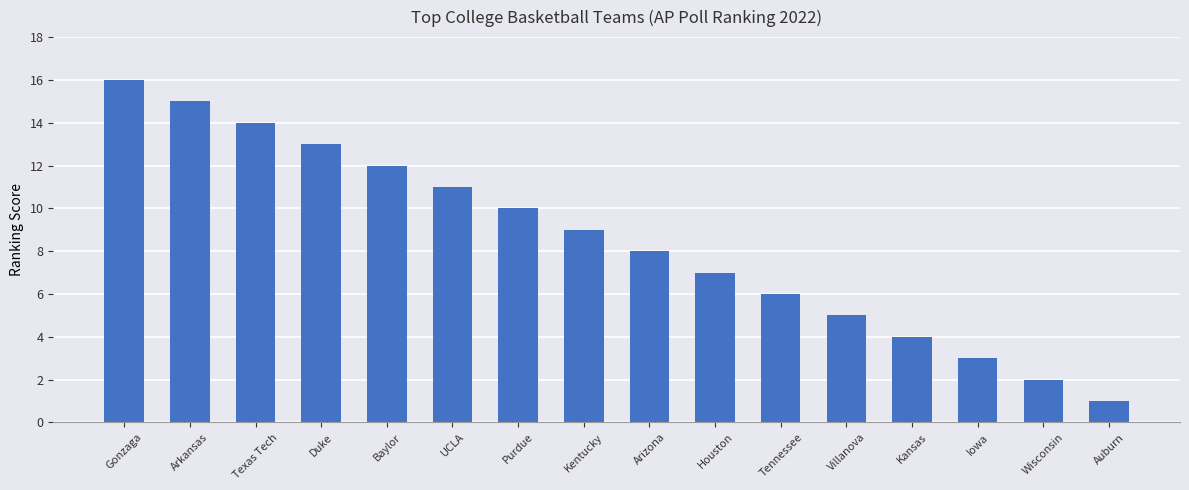

Between Auburn and Duke, which is larger?

Duke